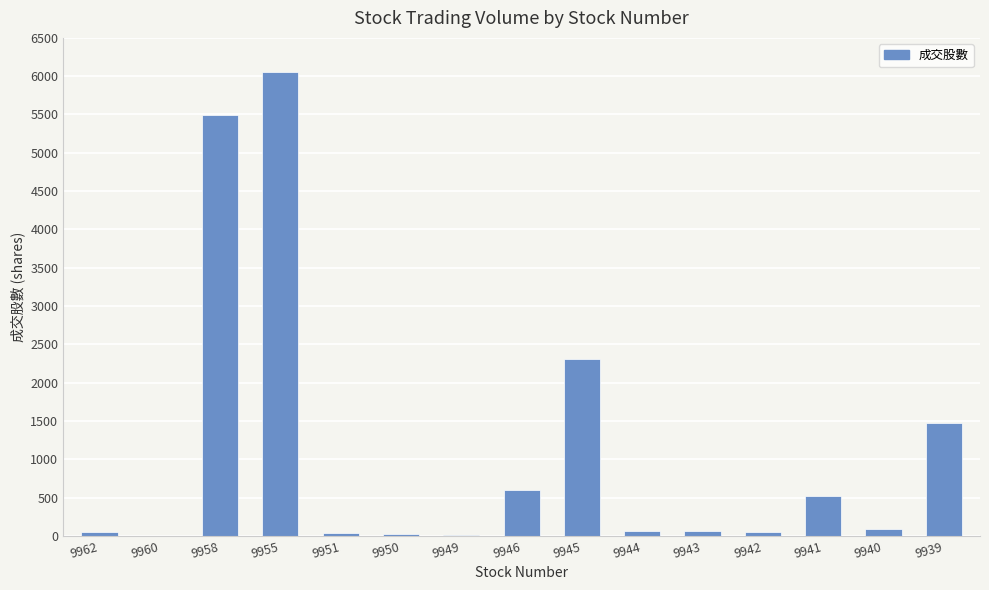

Count the number of categories in the chart.

15